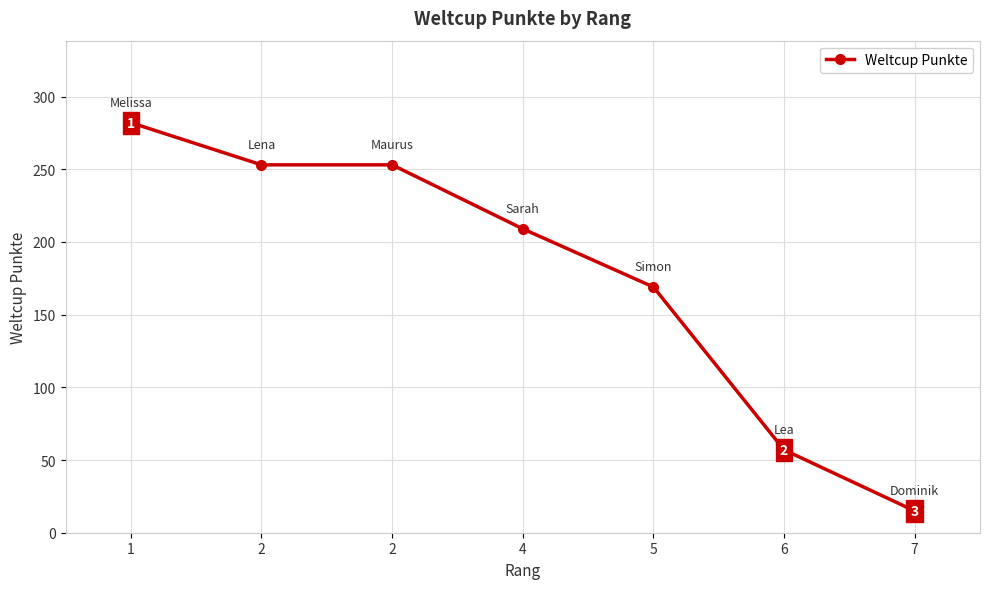

How many values are below 209?

3